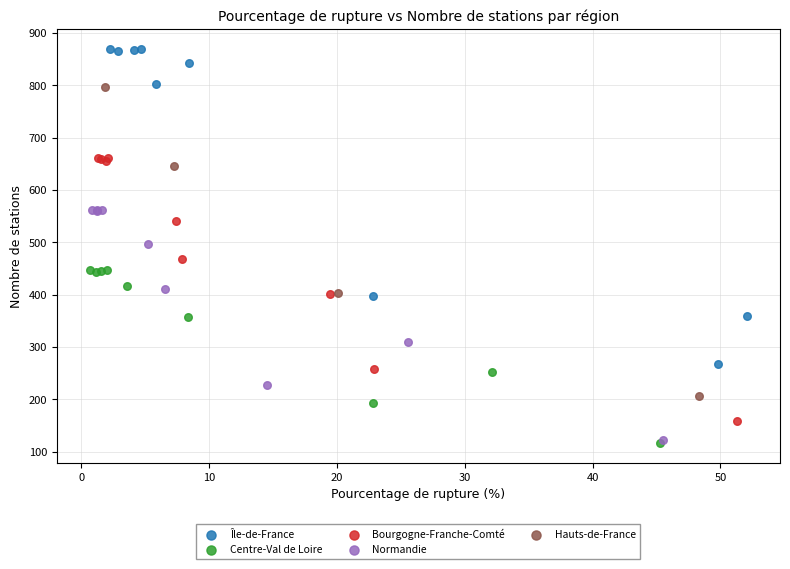

Which series has the largest Y range (max minus min)?

Île-de-France